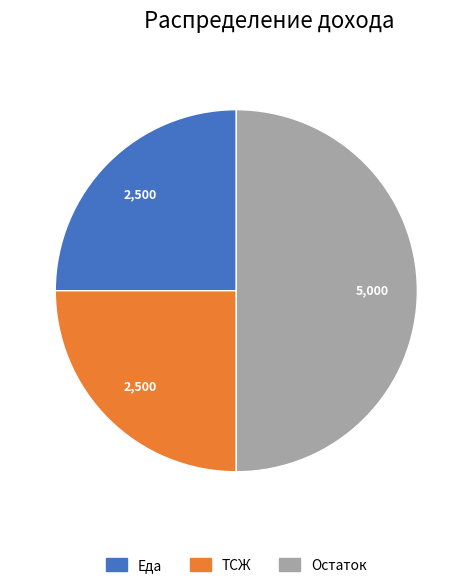

Is it true that Еда is 25% of the pie?

True